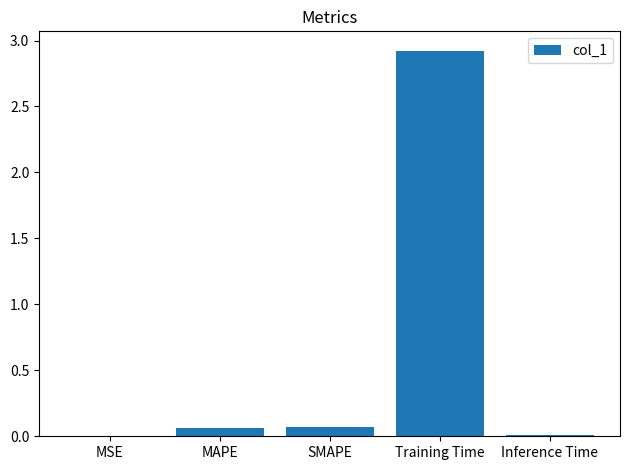

The chart shows a value of 0.0 at MSE. True or false?

True